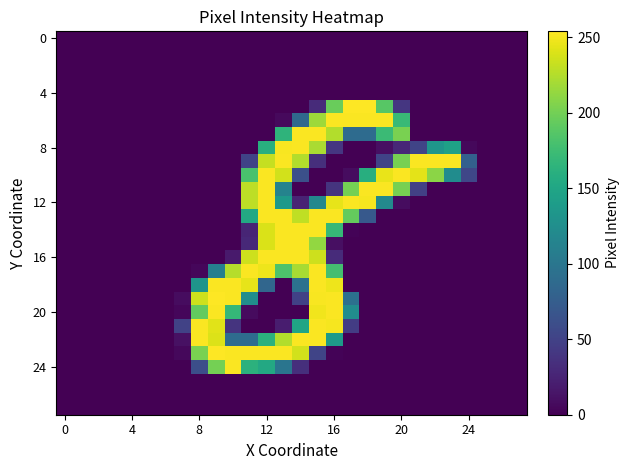

At how many categories does at least one series exceed 108?

16